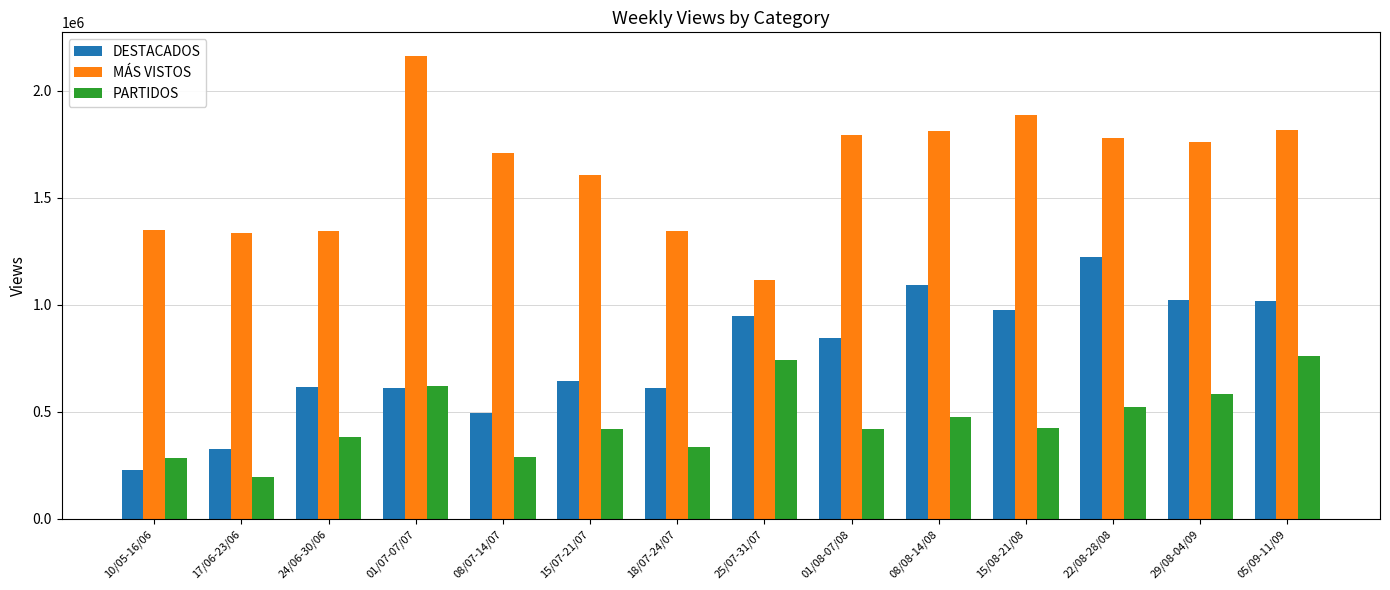

At how many categories does at least one series exceed 1851746?

2